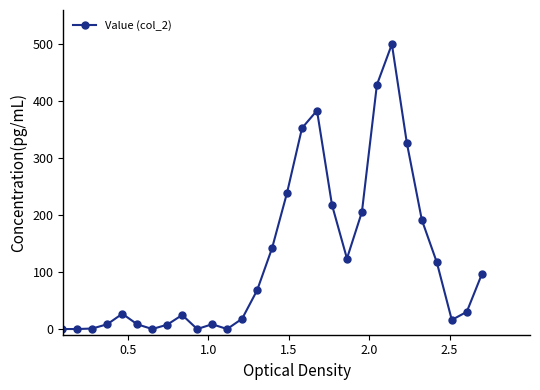

What is the greatest value displayed?

500.0